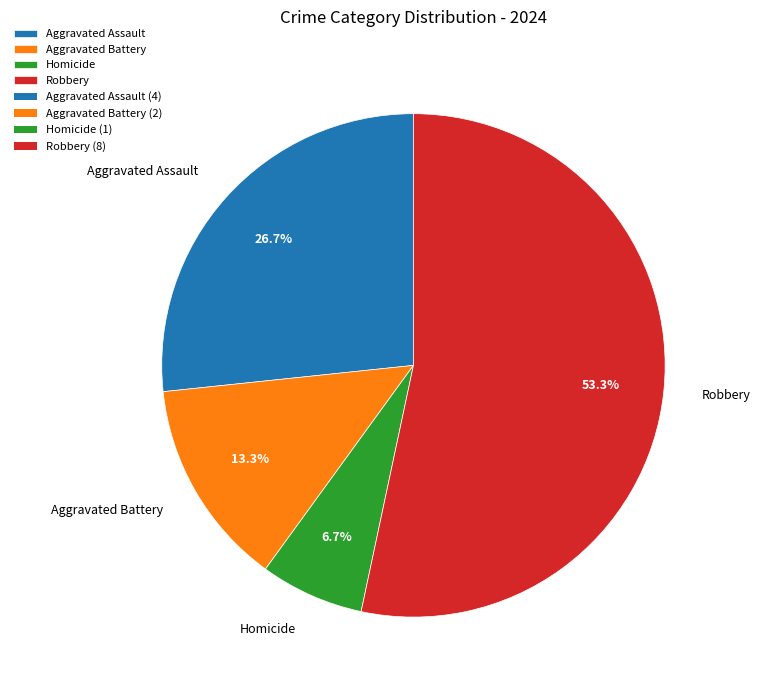

What is the majority slice?

Robbery